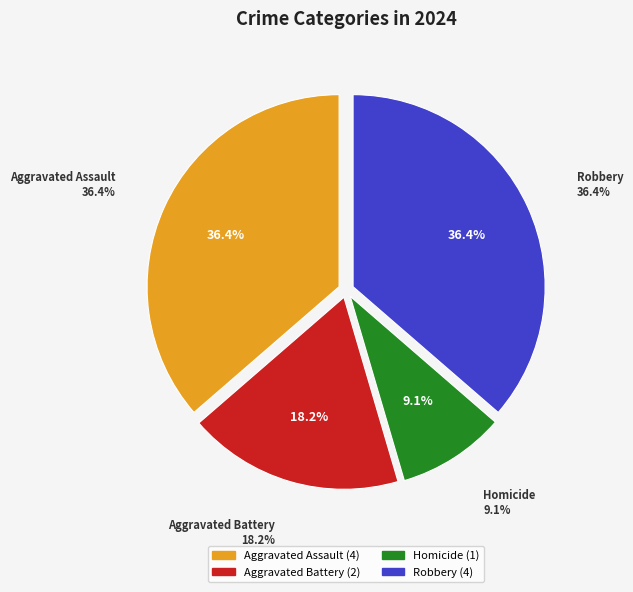

What is the change in value from Aggravated Battery to Robbery?

+2